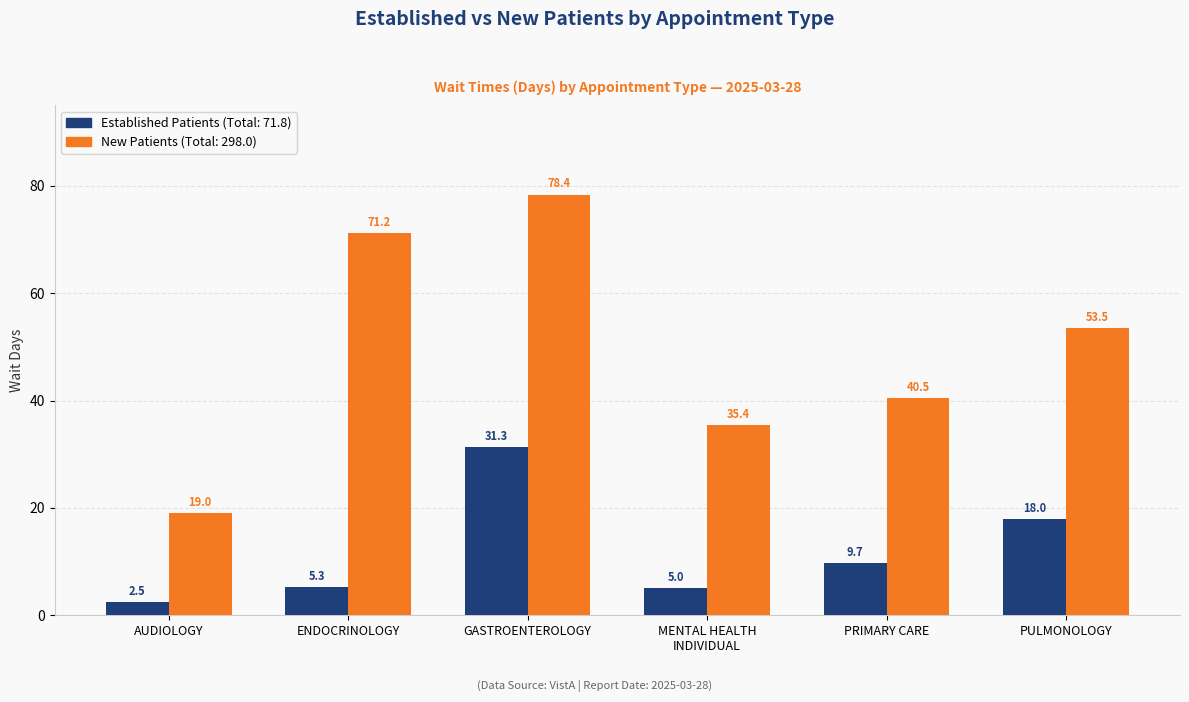

At which category is the sum across all series the highest?

GASTROENTEROLOGY